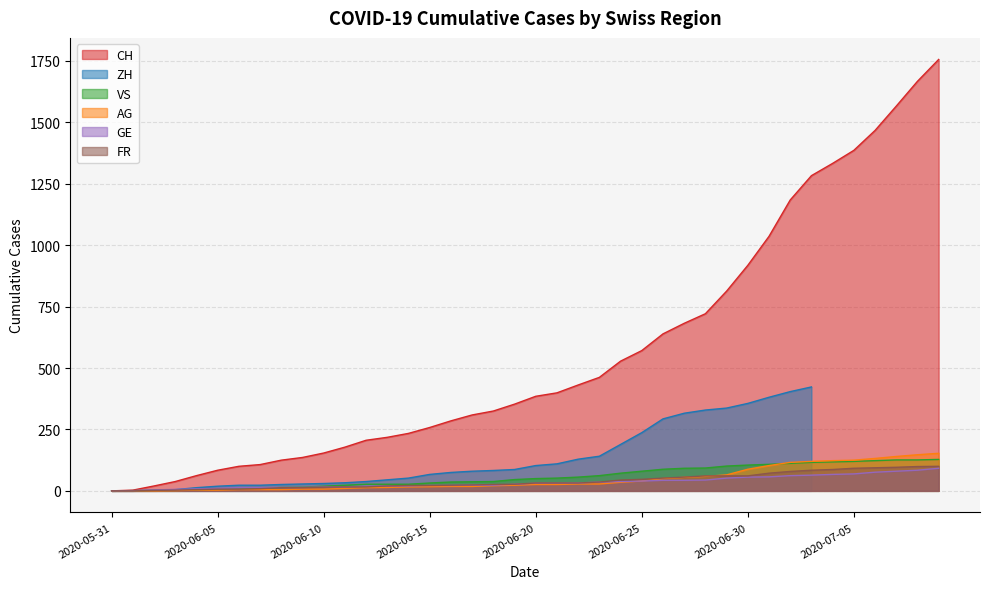

How many values in FR are above zero?

38